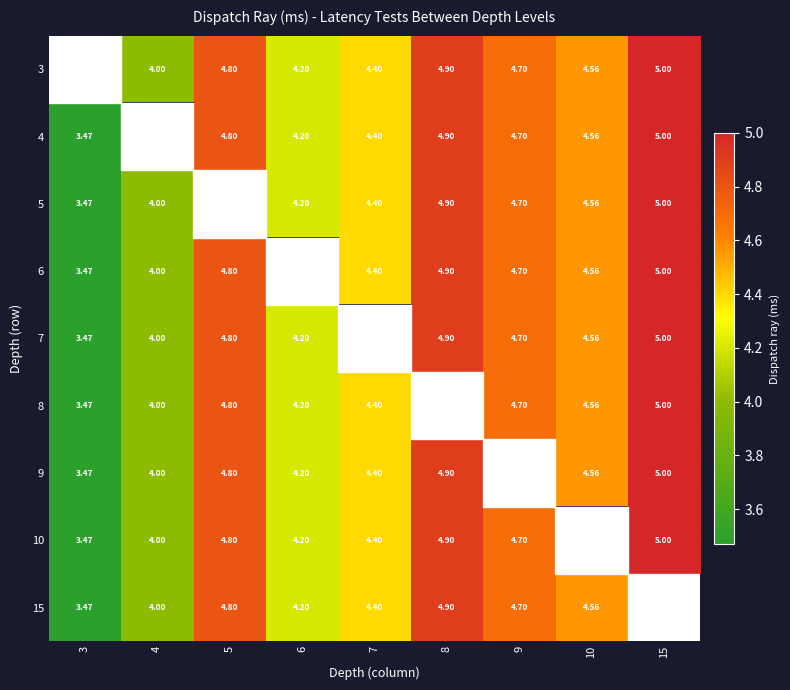

What is the smallest value displayed?

3.5